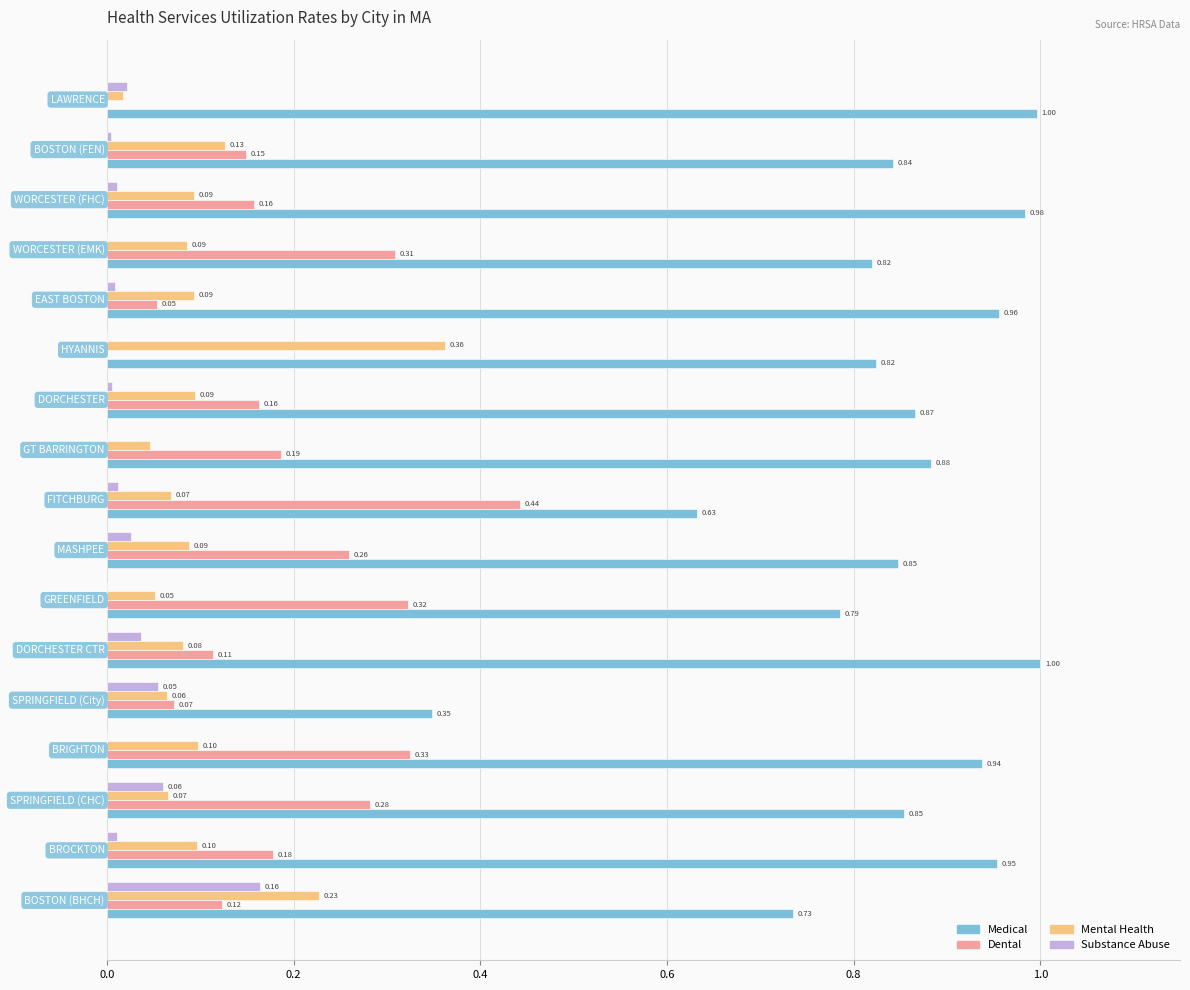

Which series has the largest total across all categories?

Medical